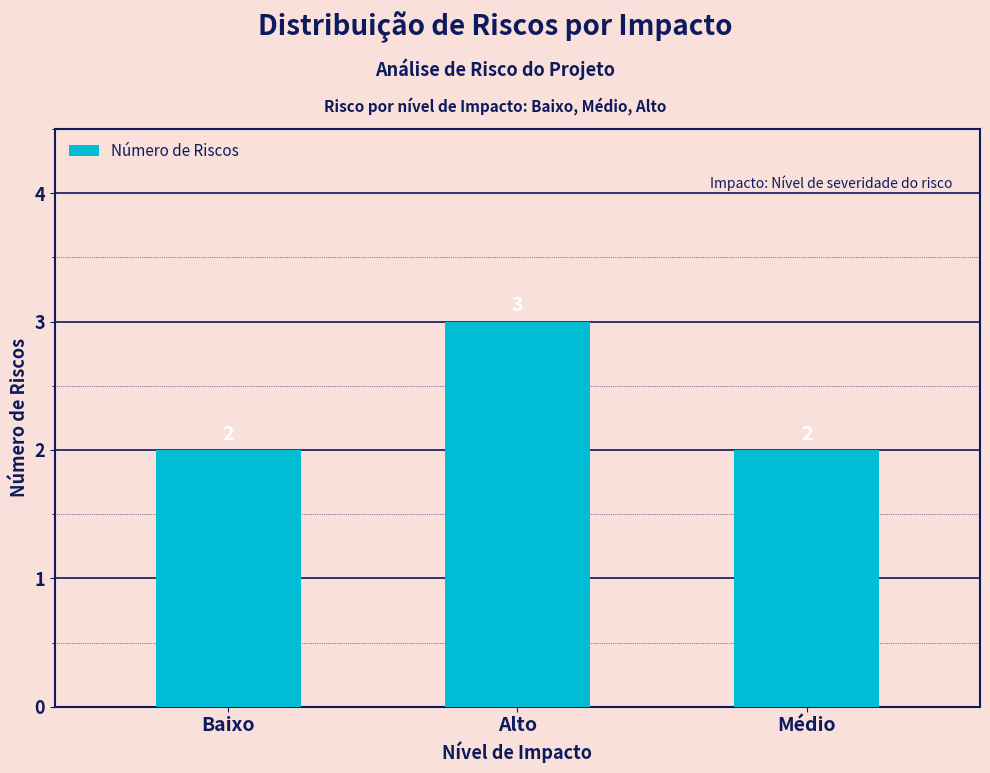

Are the bars grouped side by side (vs. stacked)?

No